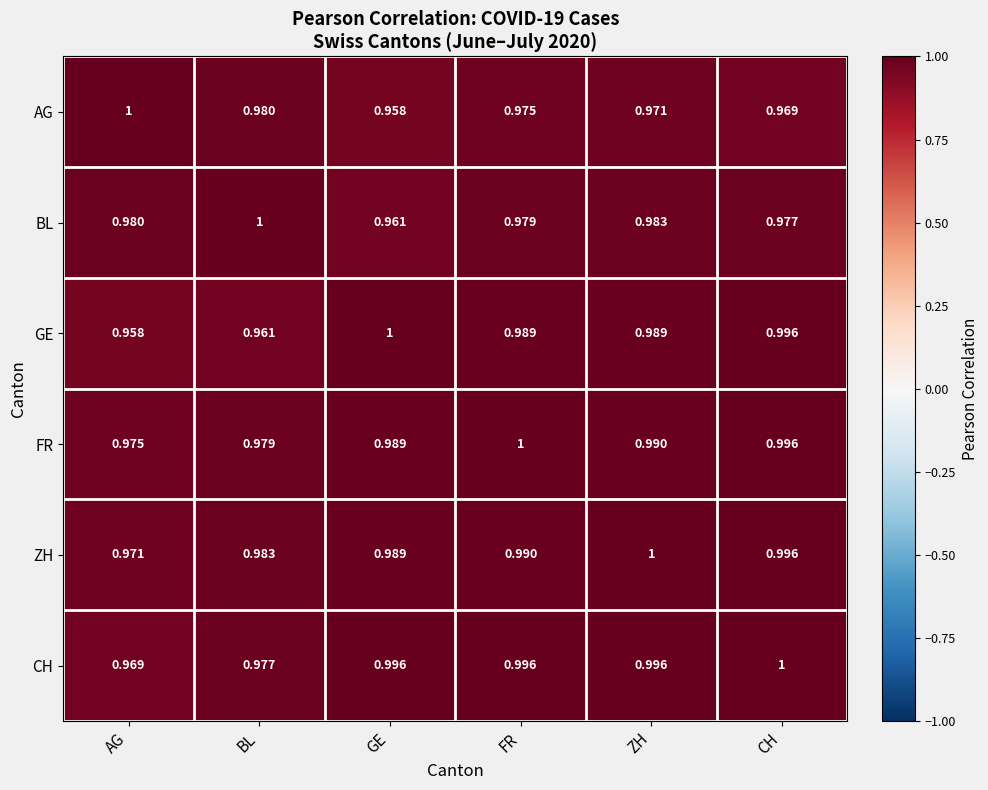

At which label does BL reach its peak?

BL